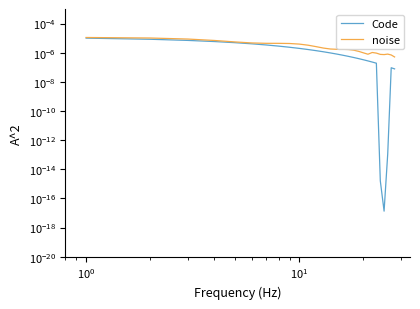

Is this an area chart (filled region under the line)?

No